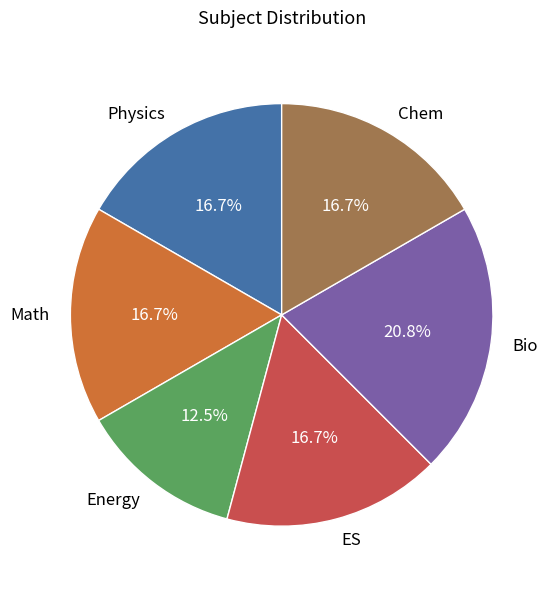

What portion of the pie excludes Physics?

83.3%